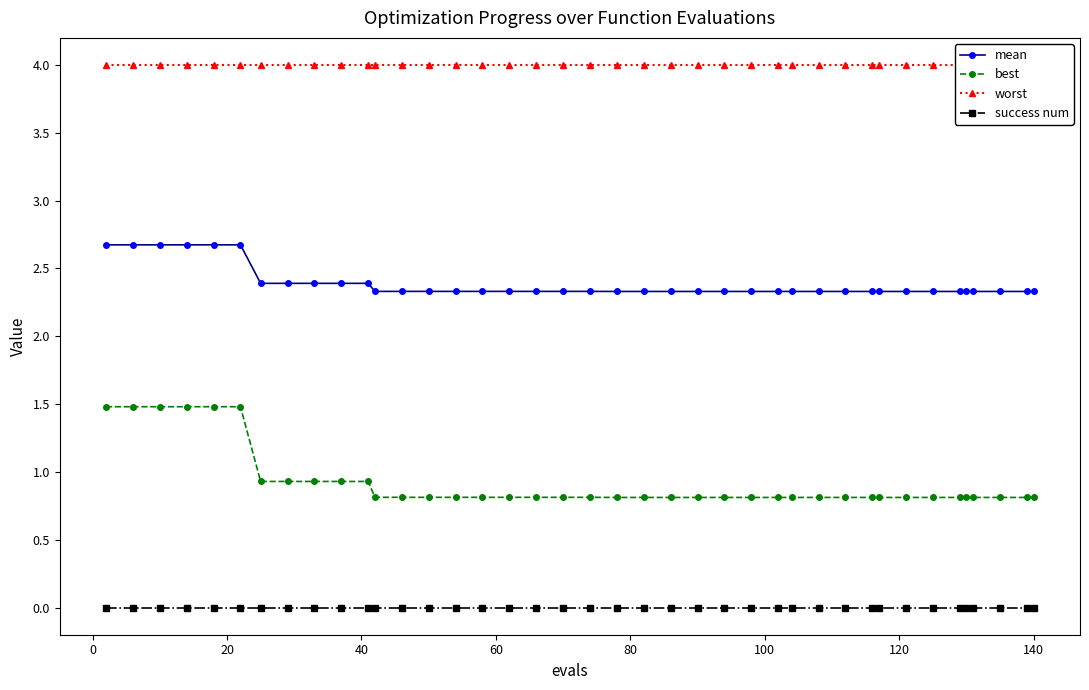

True or false: best and success num cross at least once.

False